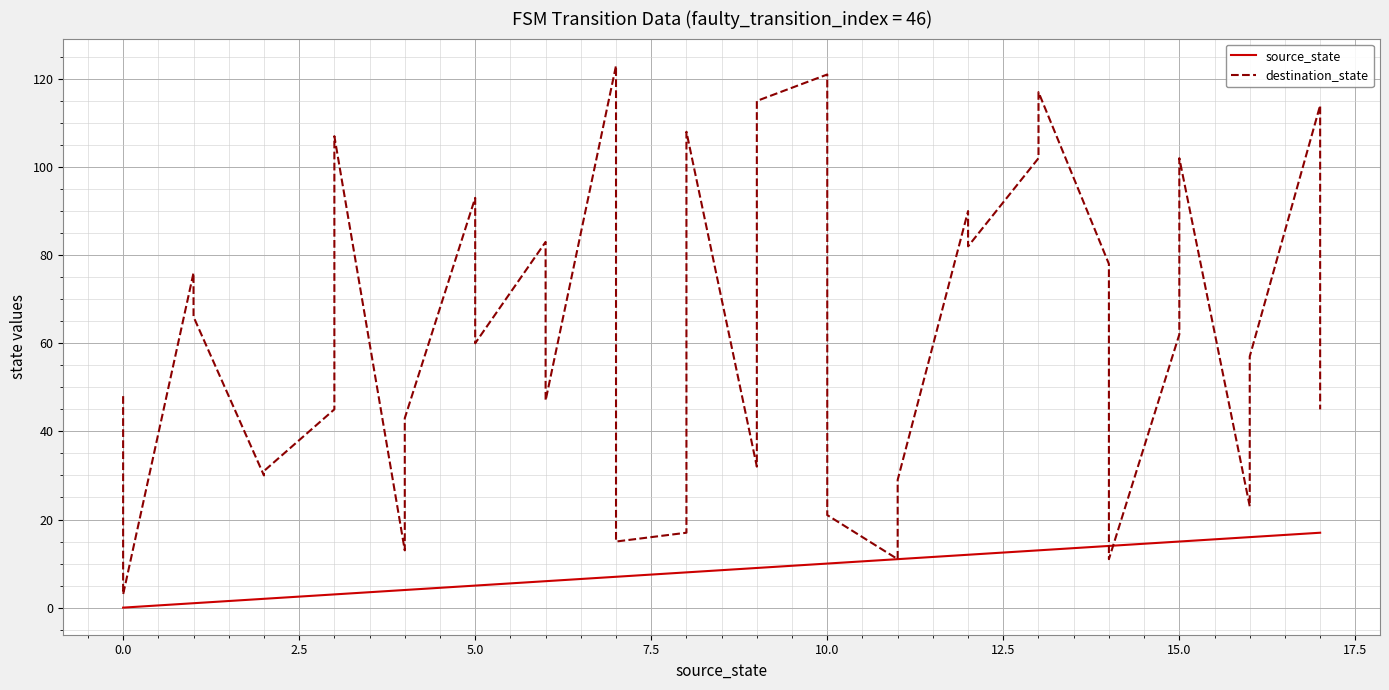

What are all the series names shown in the legend?

source_state, destination_state